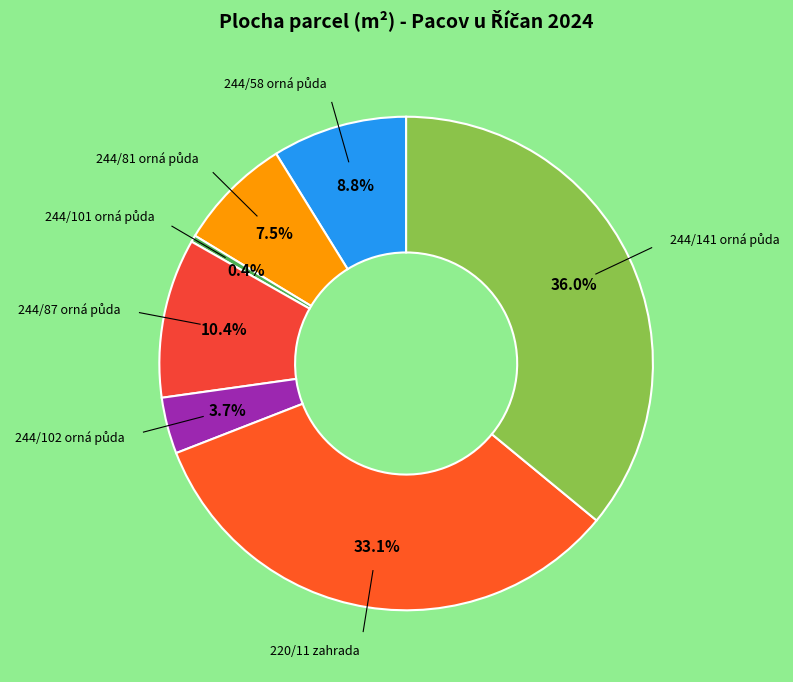

How many slices are in this pie chart?

7